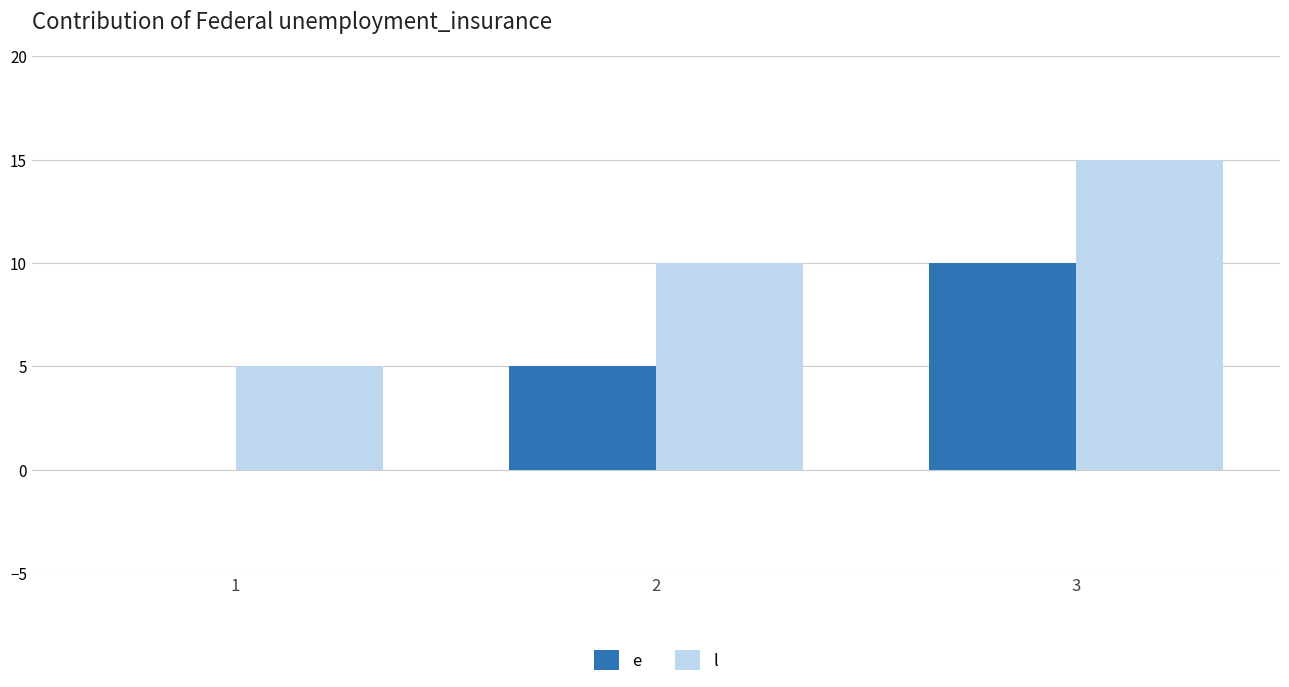

Reading left to right, extract all data points from this chart.

e: 1=0	2=5	3=10
l: 1=5	2=10	3=15